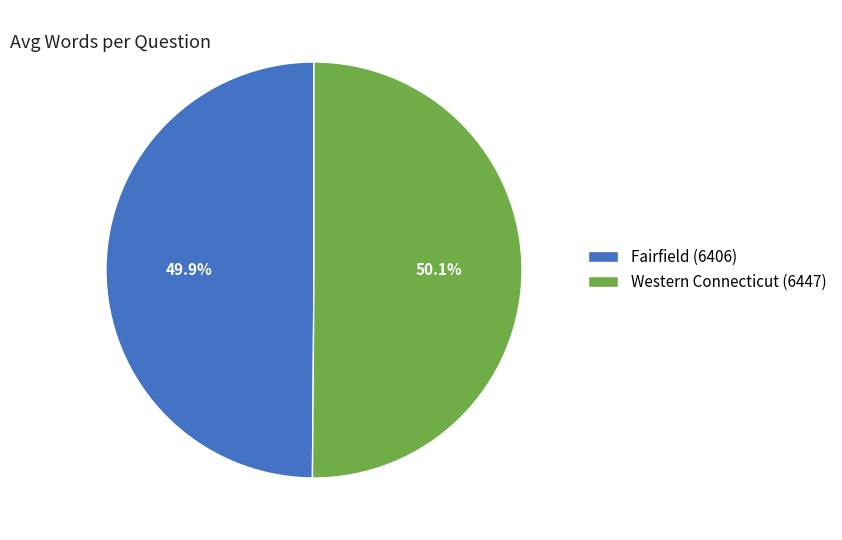

Combined, what portion of the pie is Fairfield (6406) and Western Connecticut (6447)?

100.0%